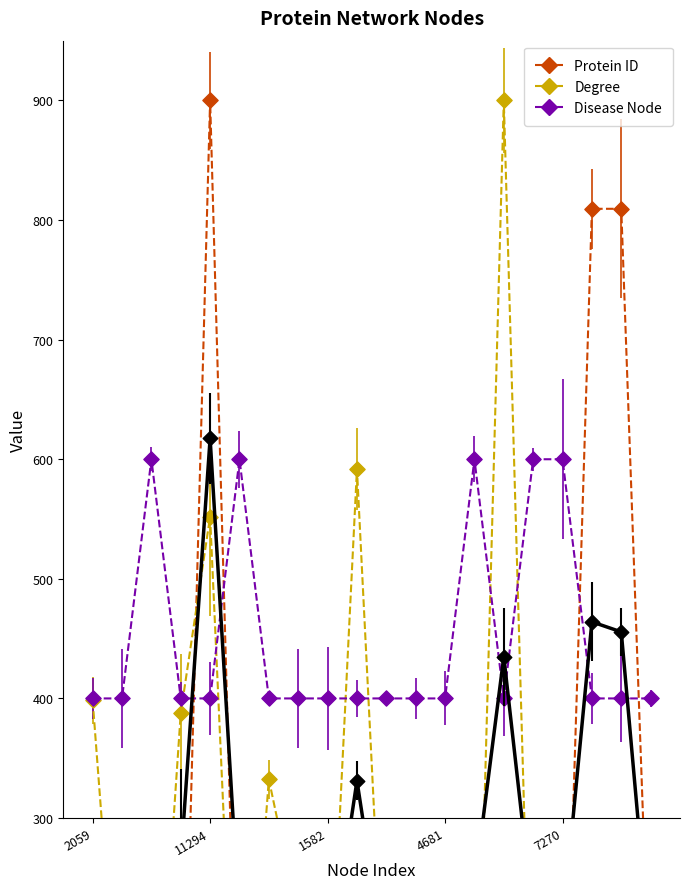

Which series reaches the minimum Y coordinate?

Protein ID